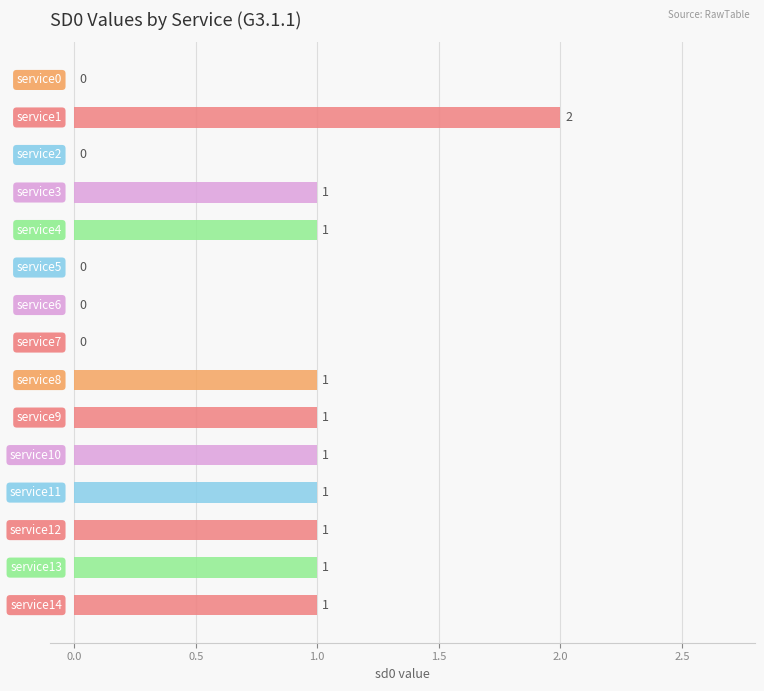

How many values are above zero?

10